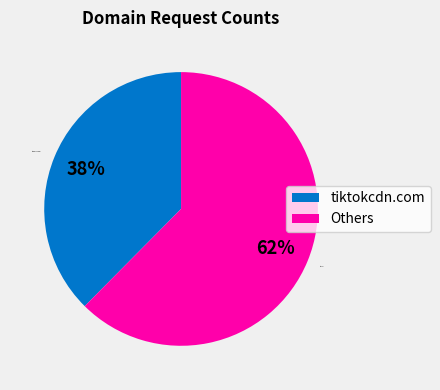

Which category has the biggest portion of the pie?

Others